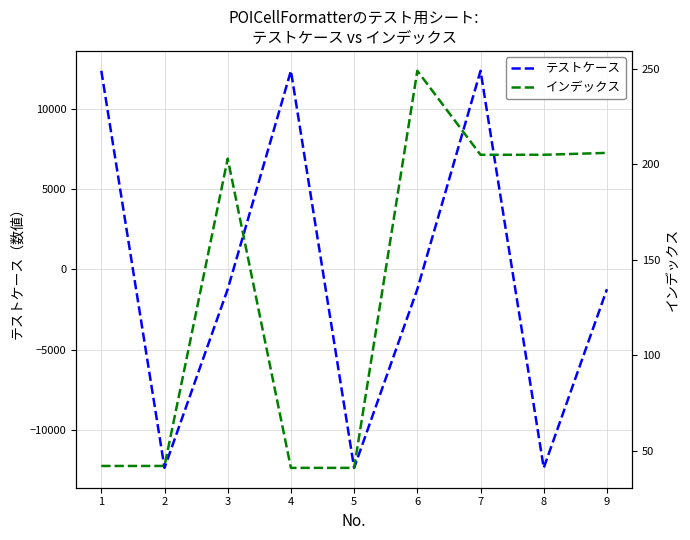

Does the chart display data point markers on the line(s)?

No